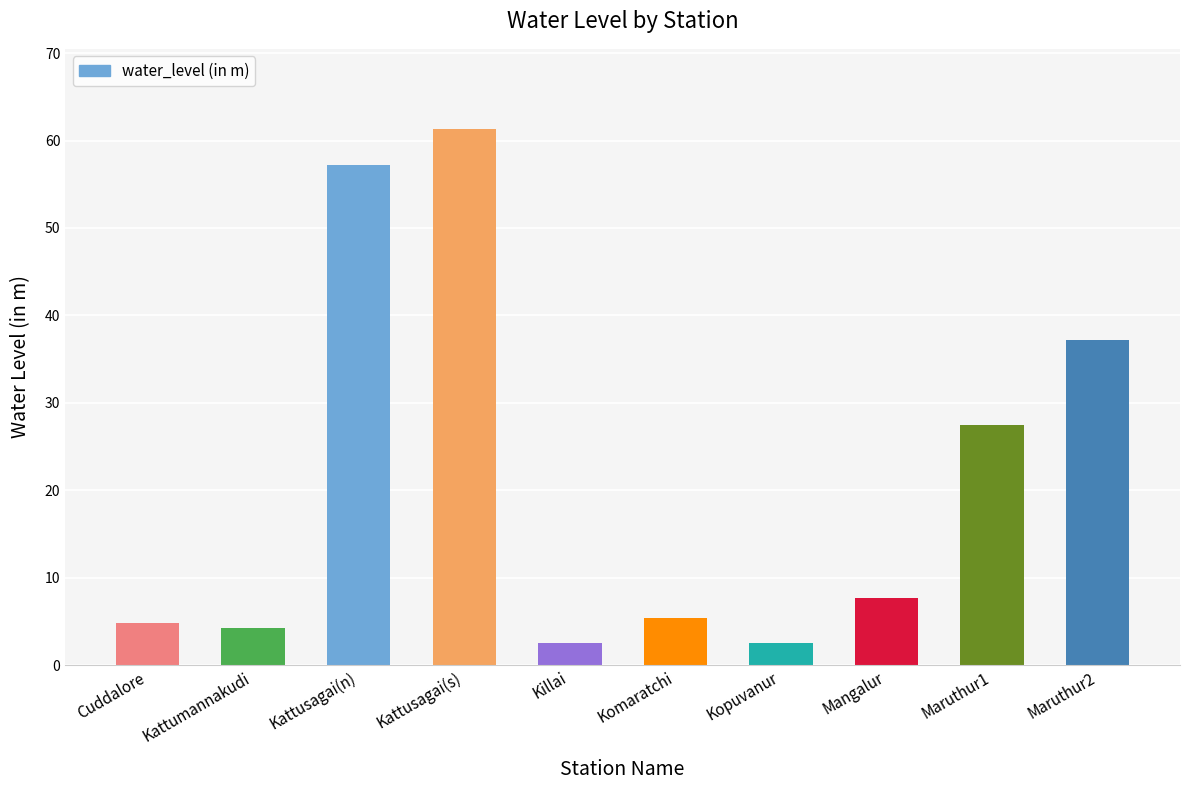

What is the minimum value shown in the chart?

2.5